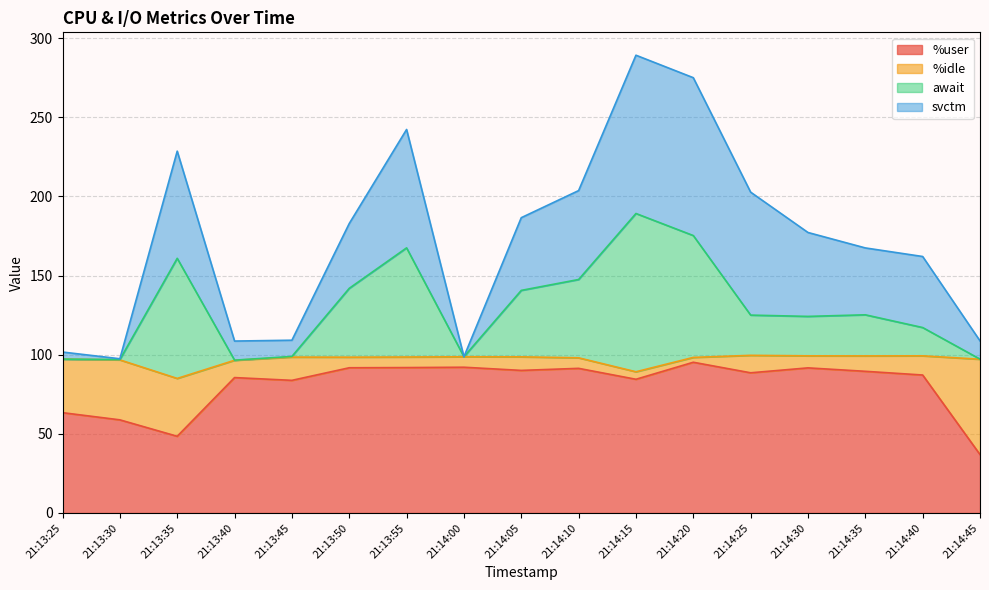

What is the highest value of the %user series?

95.2